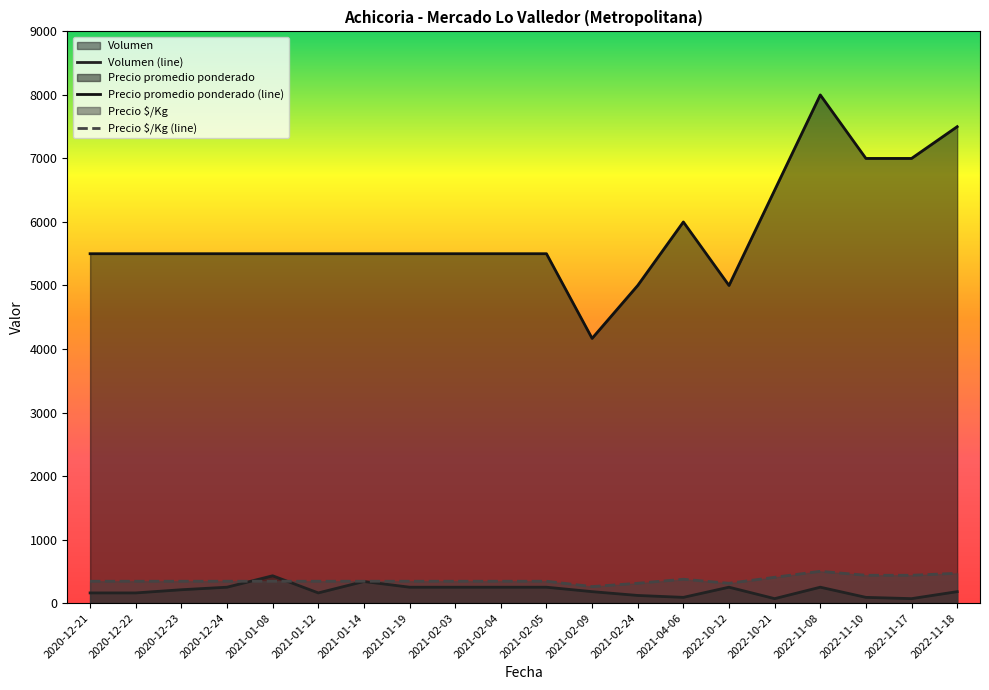

List the series in order of their peak value, highest first.

Precio promedio ponderado, Precio $/Kg, Volumen